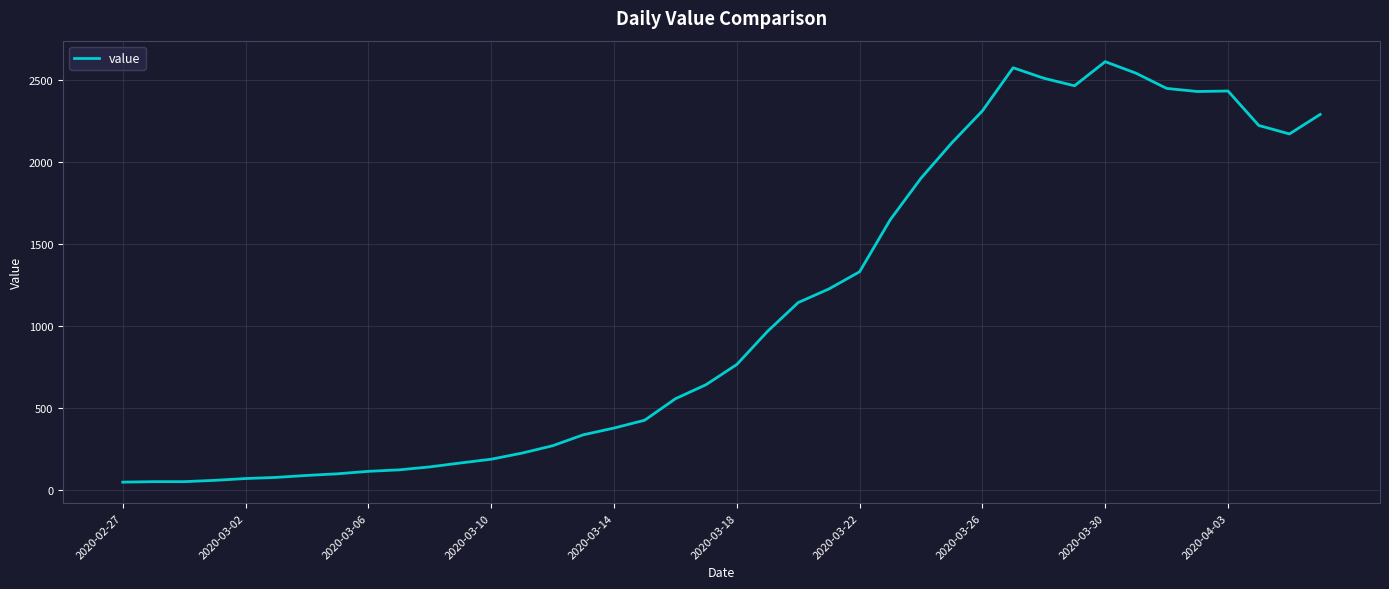

What is the average value?

1106